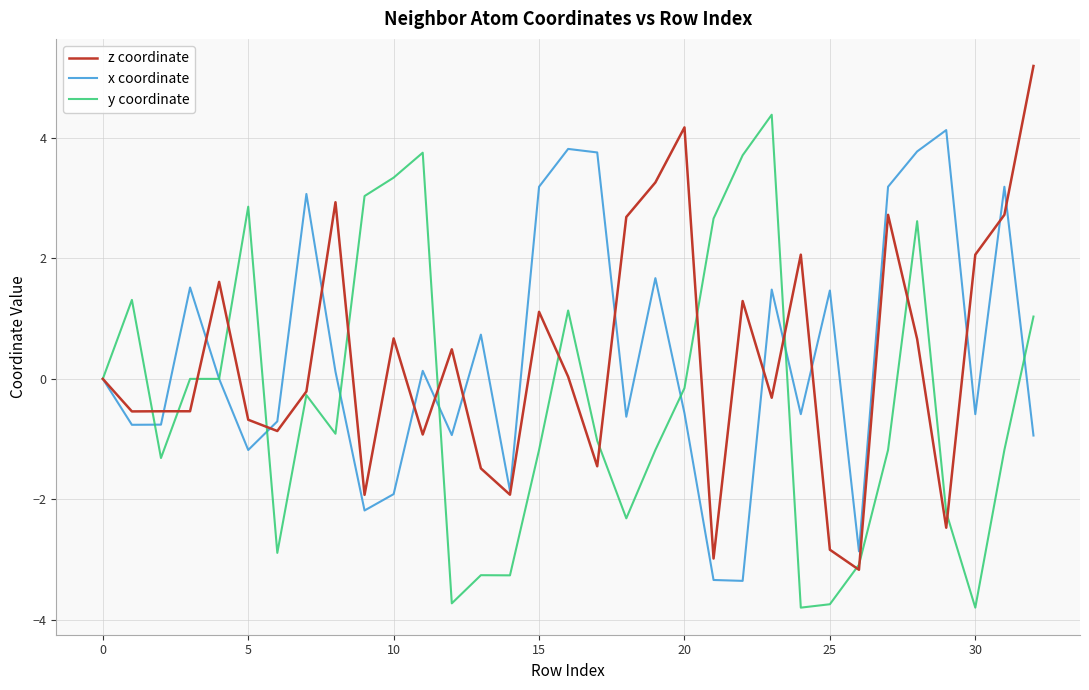

What is the maximum value shown in the chart?

5.2